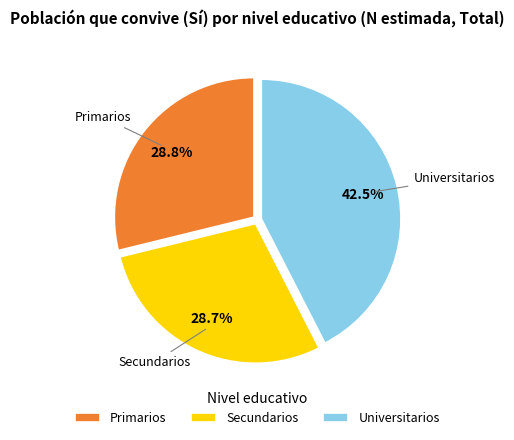

How many segments does this pie chart have?

3